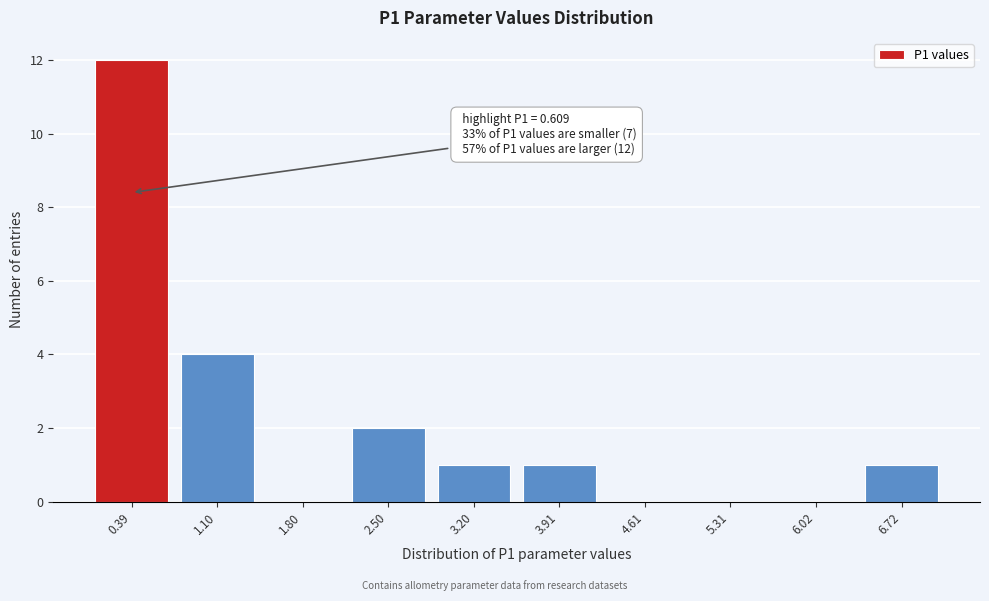

Reading left to right, transcribe all the data shown in this chart.

0.39=12	1.10=4	1.80=0	2.50=2	3.20=1	3.91=1	4.61=0	5.31=0	6.02=0	6.72=1